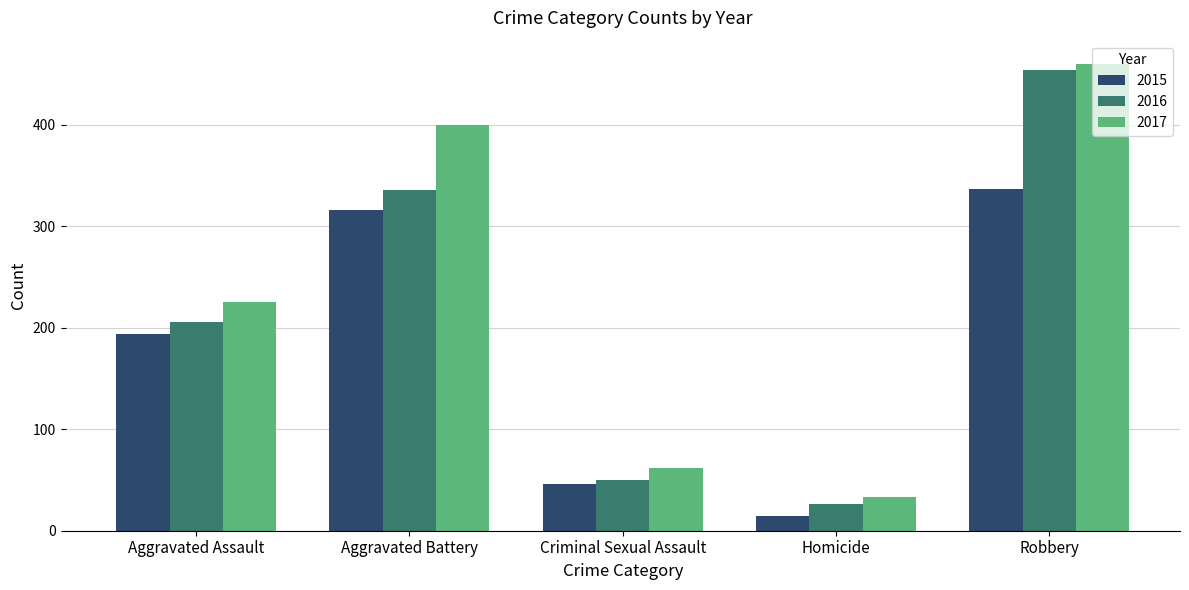

Read the 2015 value at Homicide, to the nearest 5.

15